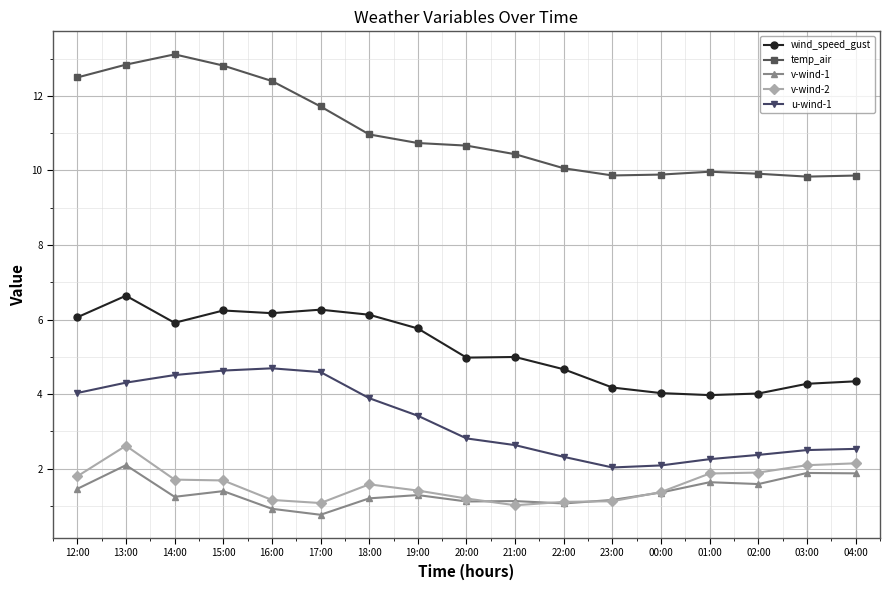

Where is the first local maximum for v-wind-2?

13:00